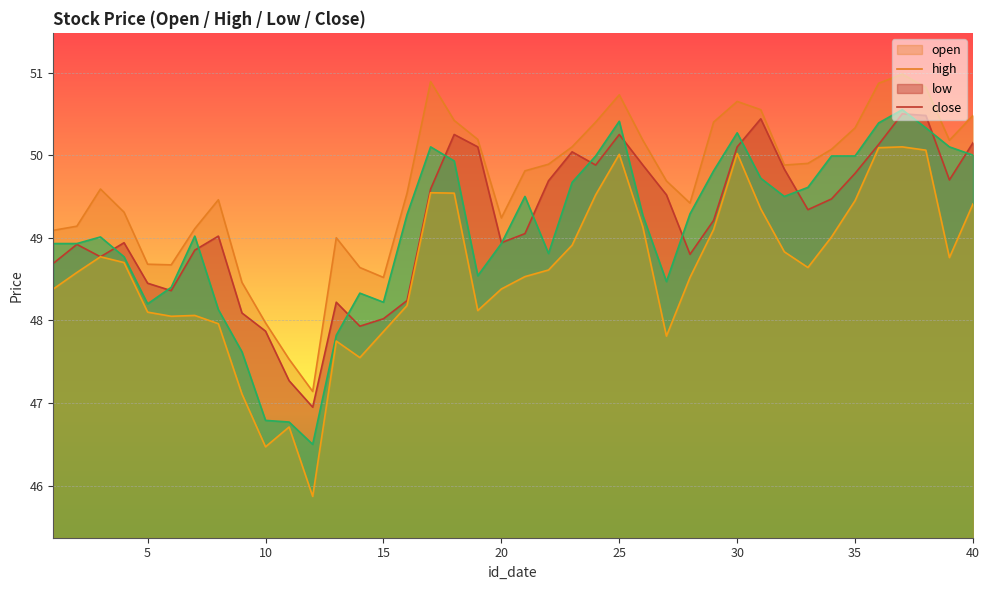

What are all the series names shown in the legend?

open, high, low, close